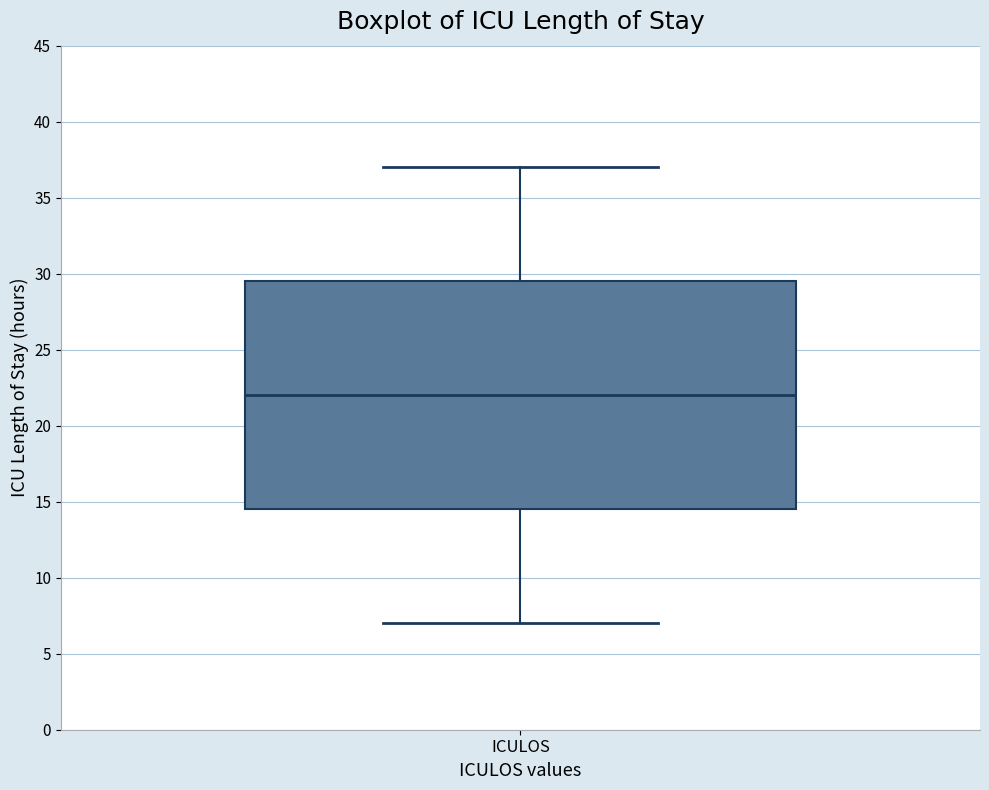

Read this box plot against the y-axis: the position of the median line, the range covered by the box, and the ends of both whiskers. The values are not printed on the chart, so give them approximately, as read against the axis.

median 22.0, box 14.5 to 29.5, whiskers 7.0 to 37.0